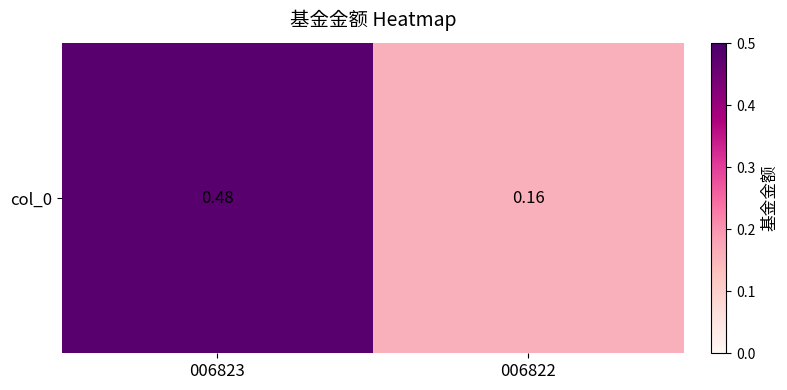

What is the maximum value shown in the chart?

0.5